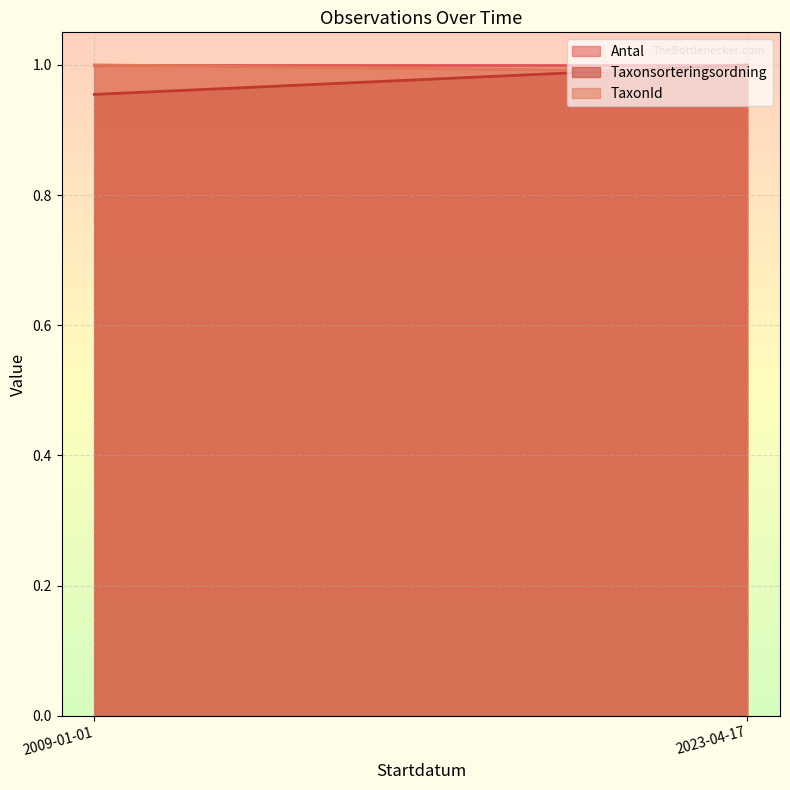

What is the sum of the Taxonsorteringsordning values at 2009-01-01 and 2009-01-01?

1.9